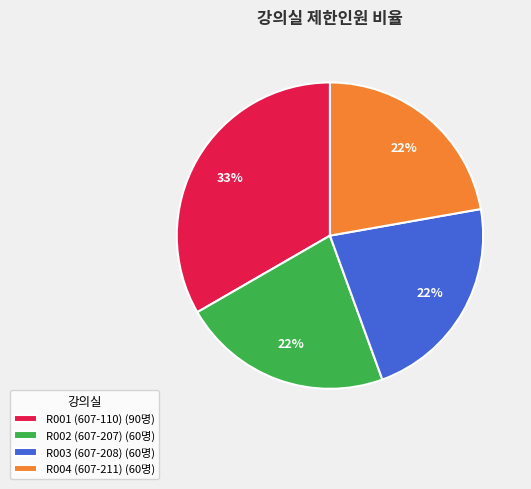

Combined, do R003 (607-208) (60명) and R002 (607-207) (60명) account for over 50%?

No